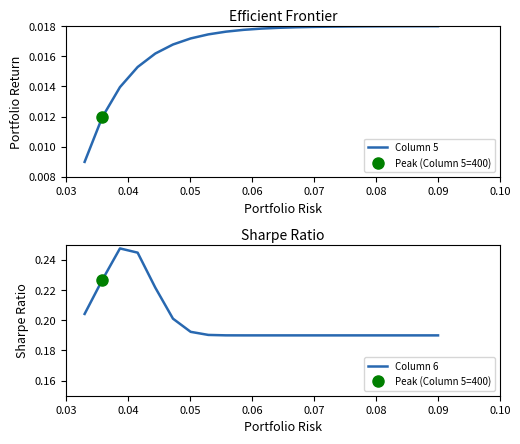

What is the label of the 1st point from the left?

0.03